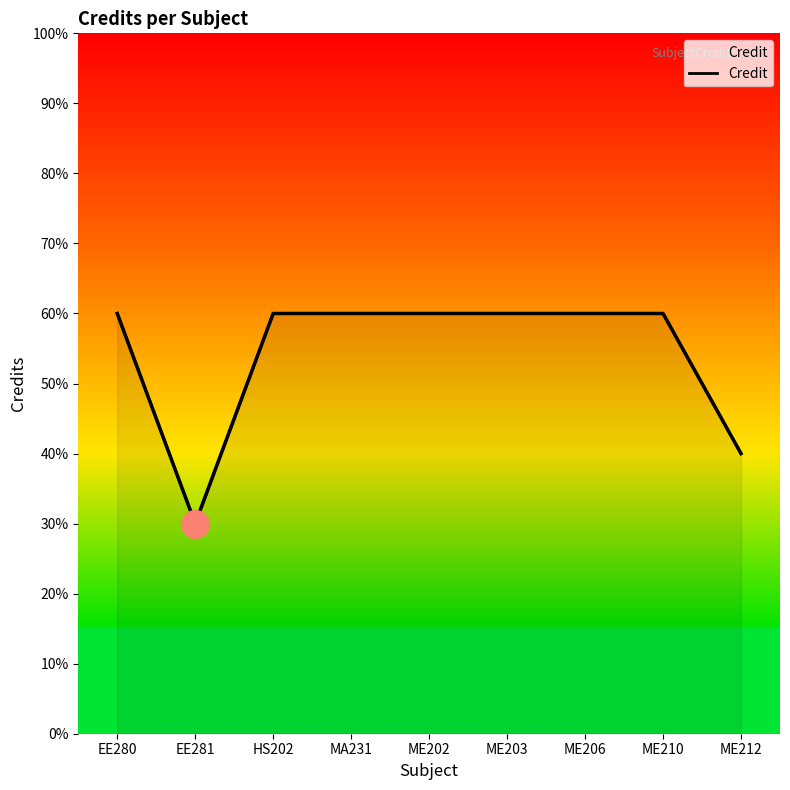

What is the change in value from EE281 to ME210?

+3